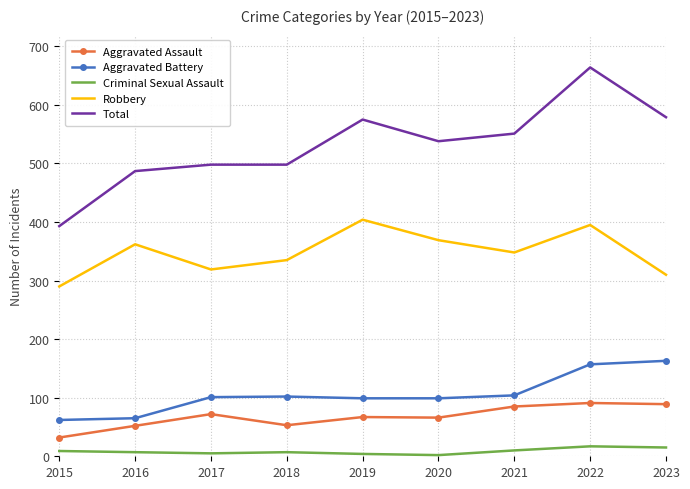

In Robbery, how many points are lower than both neighbors (excluding endpoints)?

2